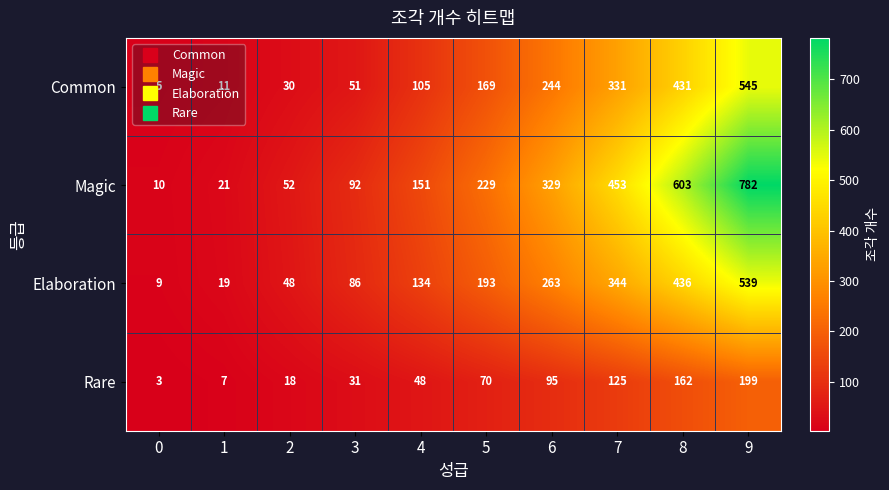

Which series changed the most between 0 and 6?

Magic